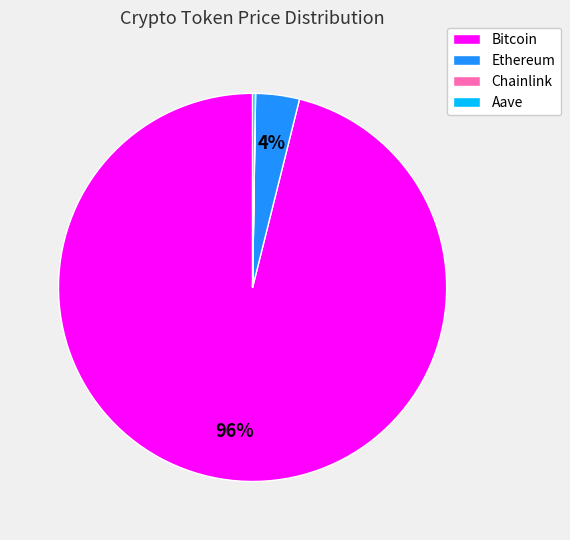

Does Bitcoin account for over 50% of the chart?

Yes